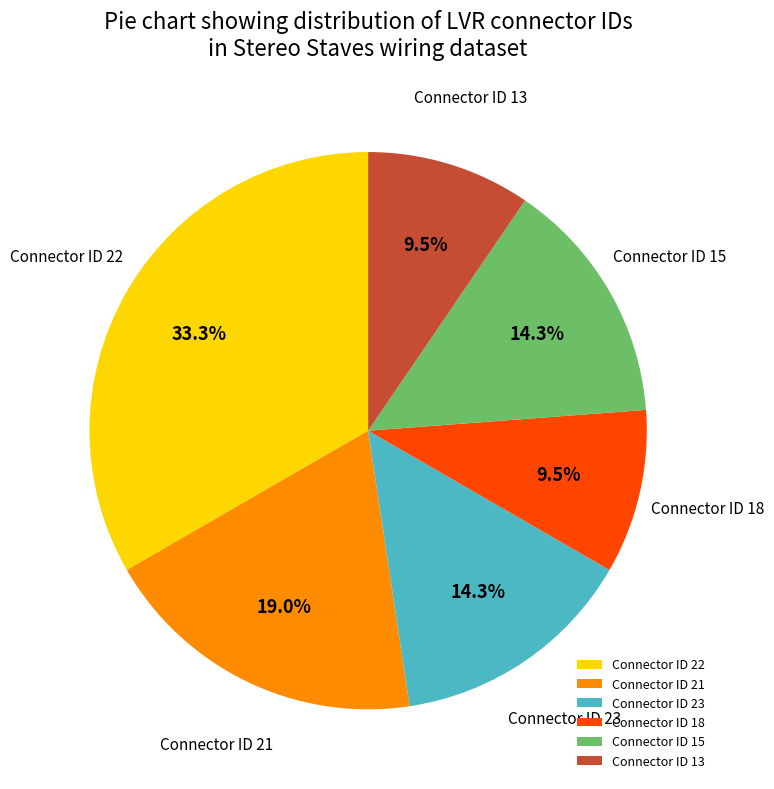

Is Connector ID 15 the majority of the pie?

No